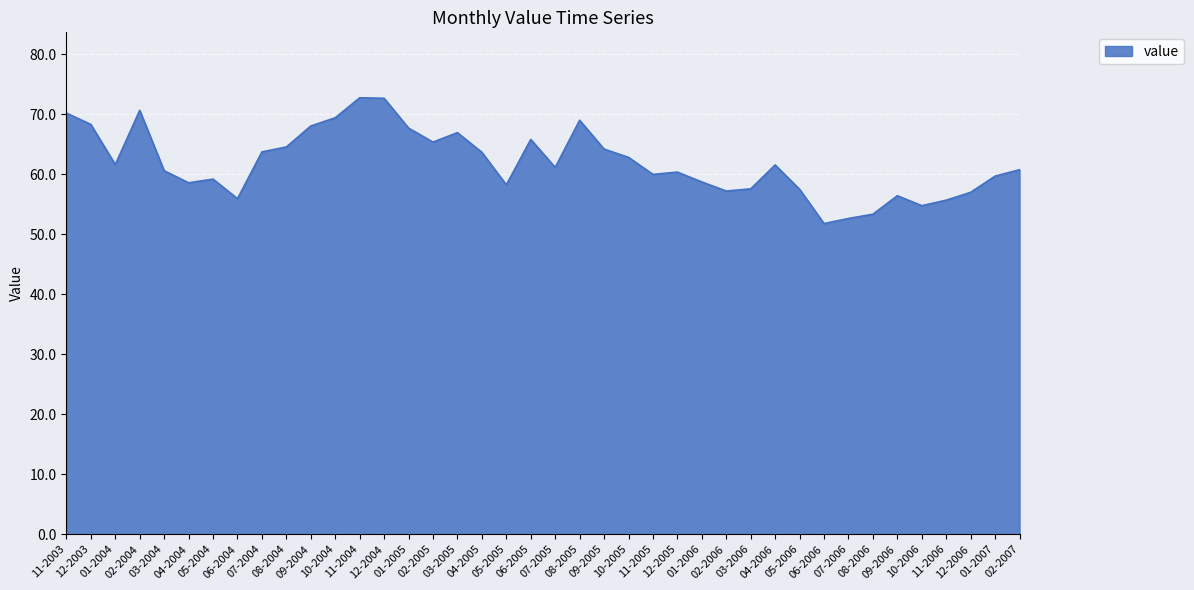

Where is the first local minimum?

01-2004